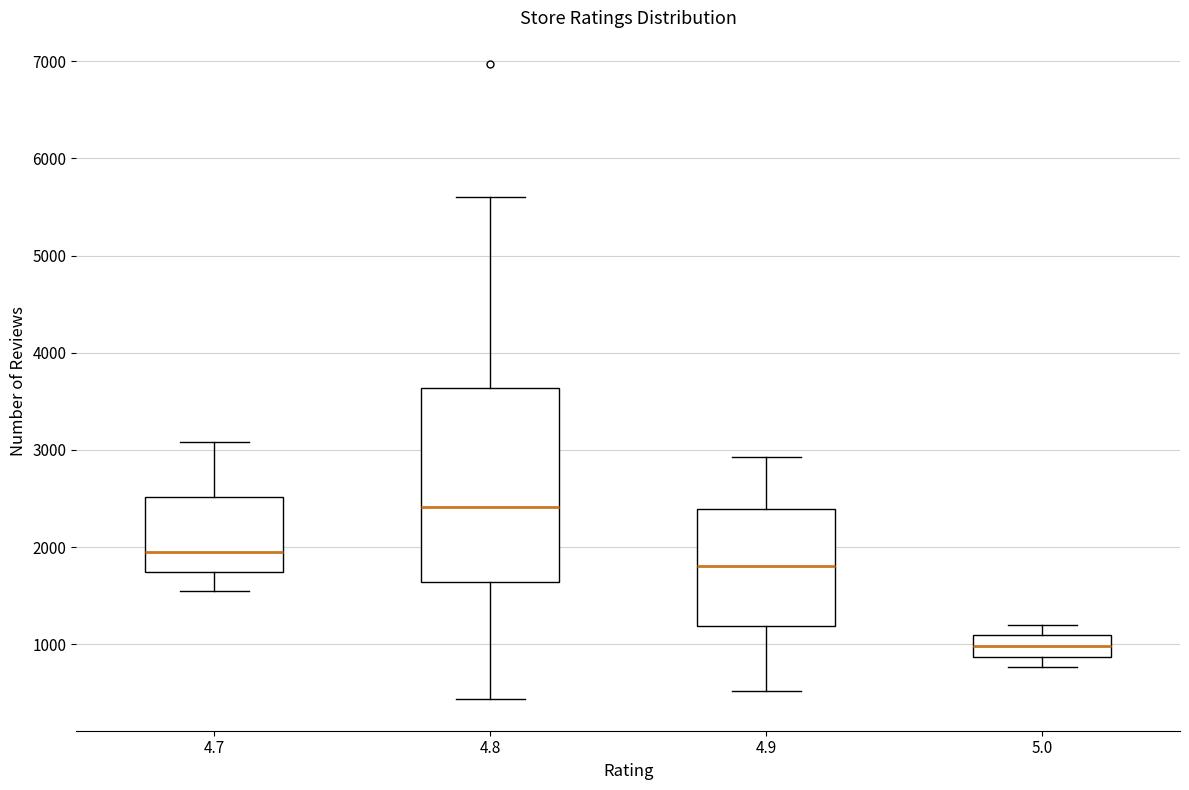

Reading left to right, read every box against the y-axis: the position of its median line, the range the box covers, and the ends of its whiskers. The values are not printed on the chart, so give them approximately, as read against the axis.

4.7: median 1900, box 1700 to 2500, whiskers 1500 to 3100
4.8: median 2400, box 1600 to 3600, whiskers 400 to 5600
4.9: median 1800, box 1200 to 2400, whiskers 500 to 2900
5.0: median 1000, box 900 to 1100, whiskers 800 to 1200